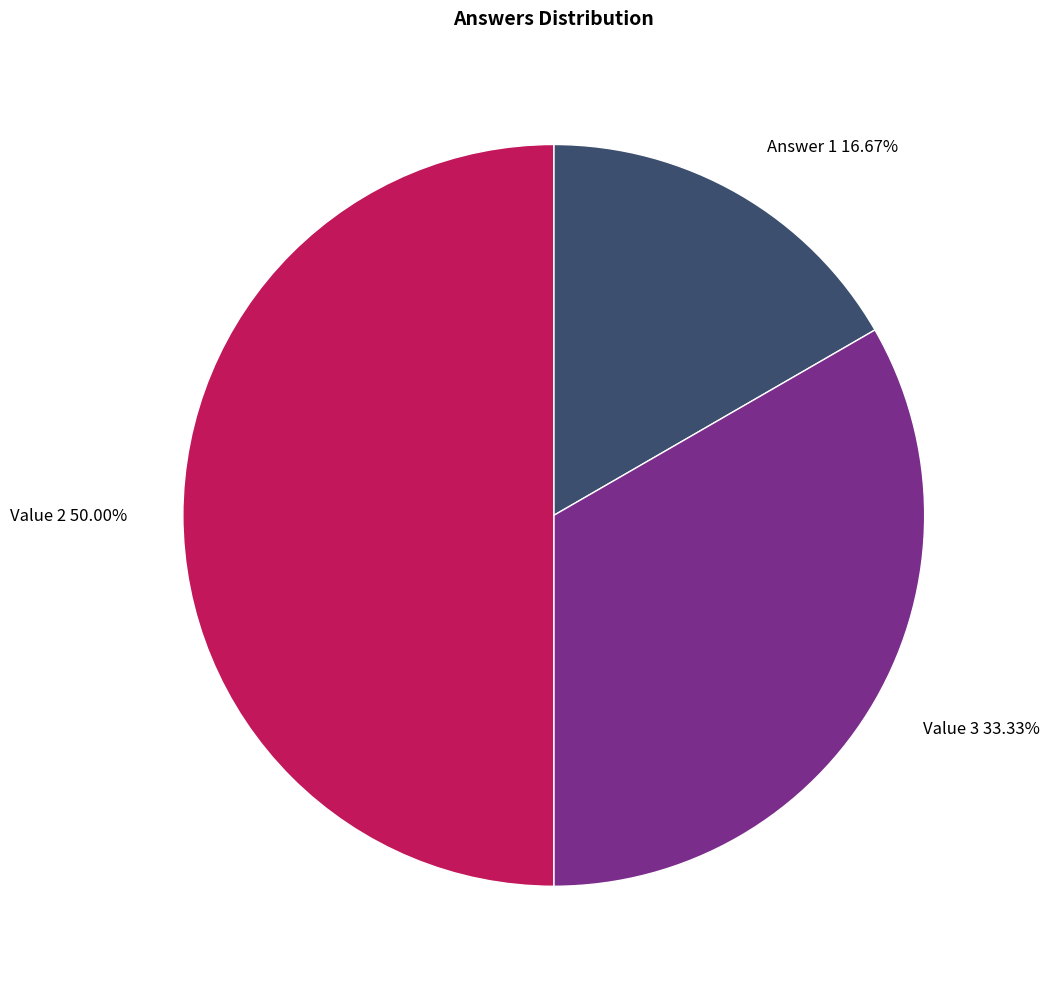

The Answer 1 slice represents 7% of the pie. True or false?

False